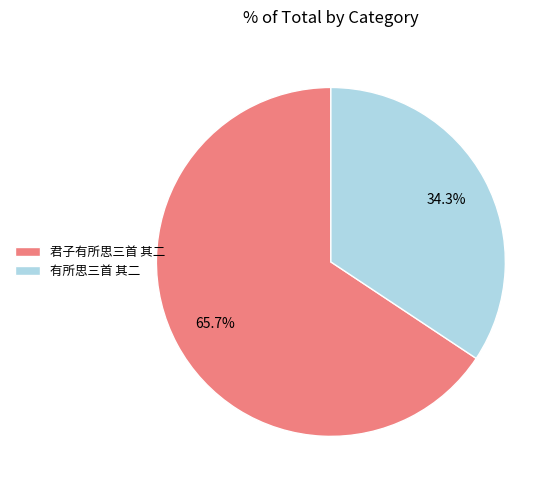

Rank the categories by value from highest to lowest.

君子有所思三首 其二, 有所思三首 其二